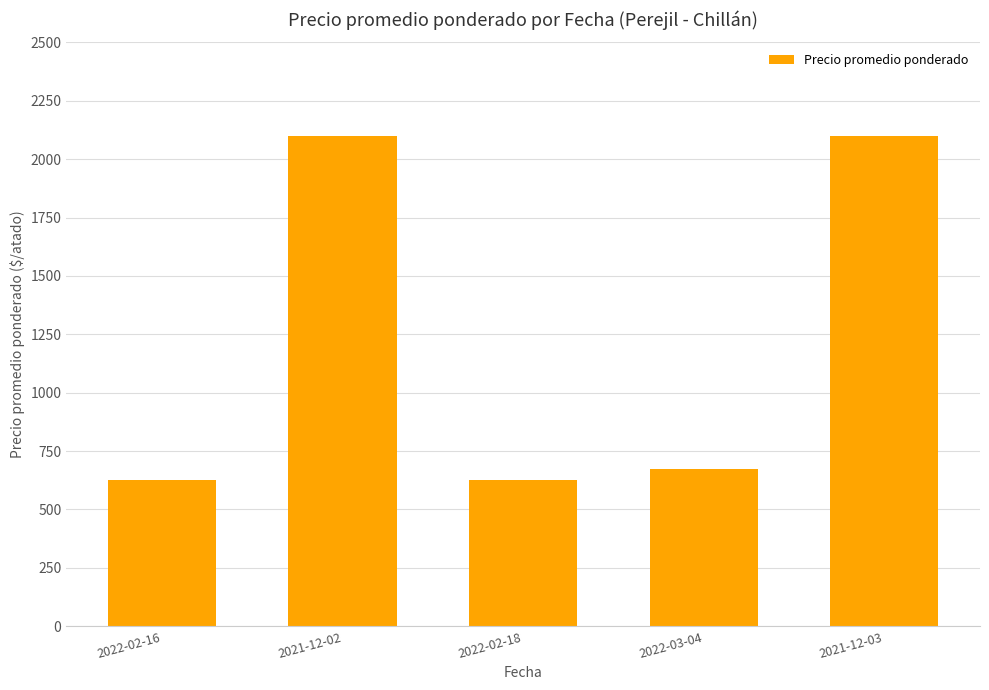

What is the change in value from 2022-02-18 to 2022-03-04?

+50